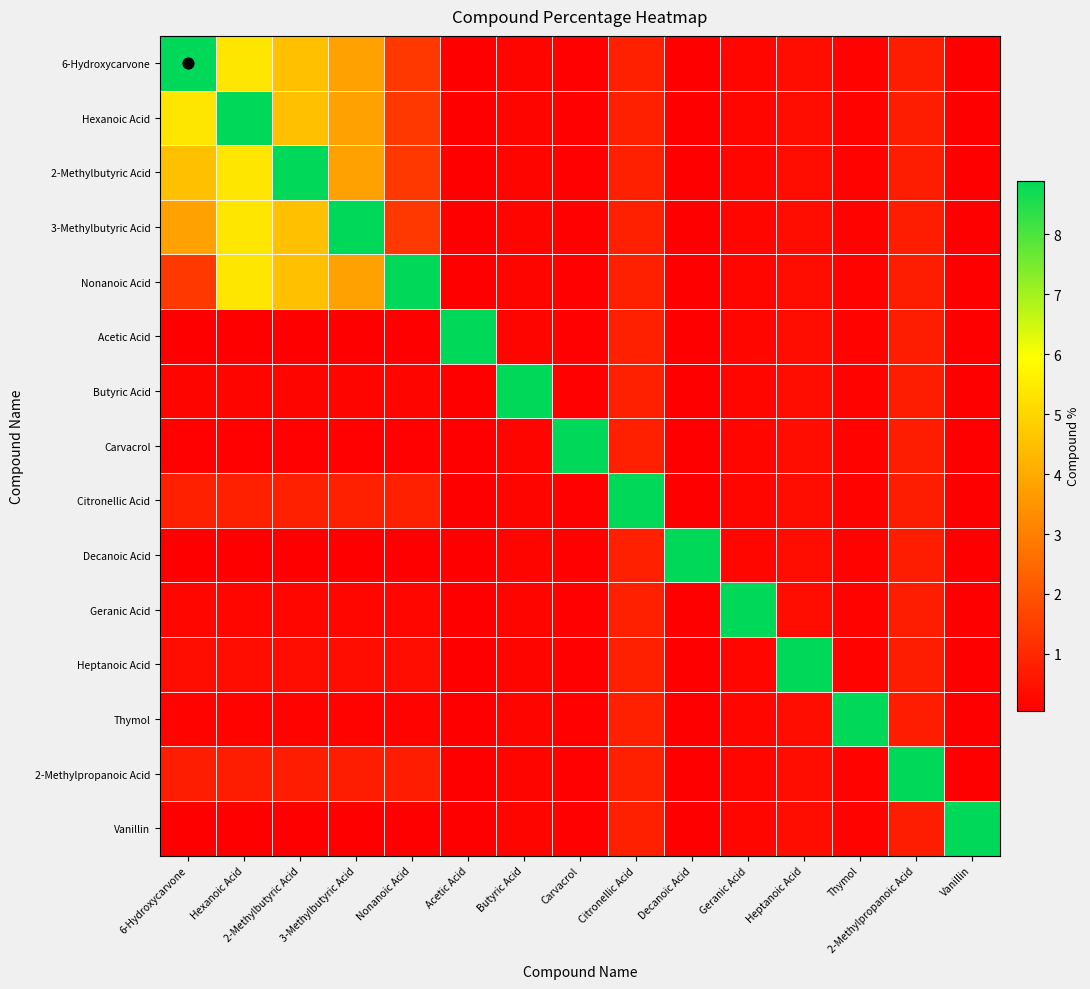

Which series has the widest spread of values?

6-Hydroxycarvone